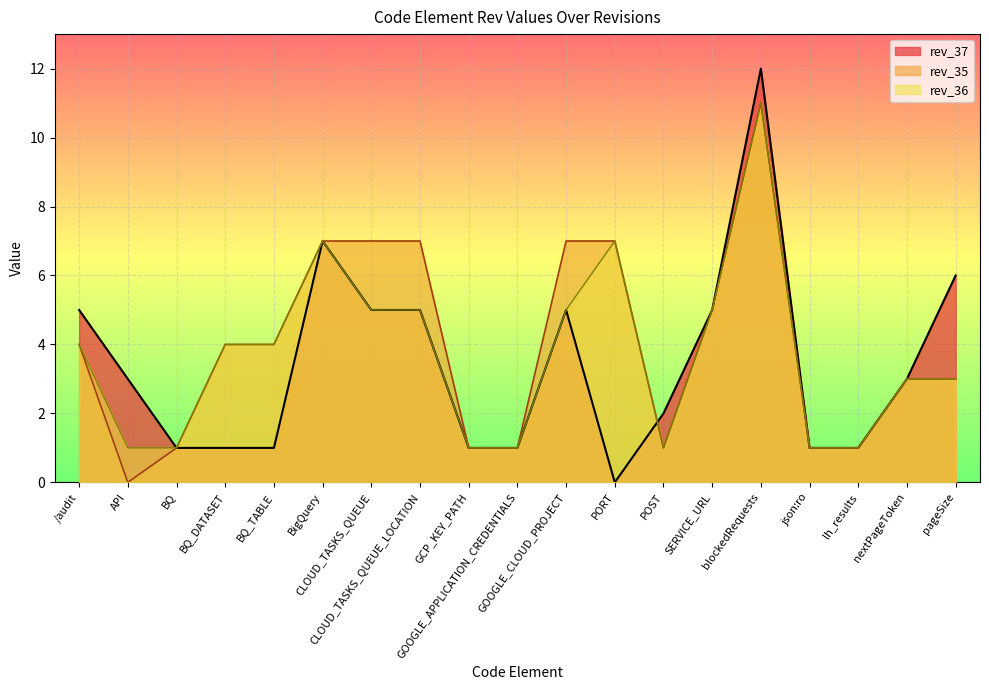

Between SERVICE_URL and pageSize, which is larger?

pageSize